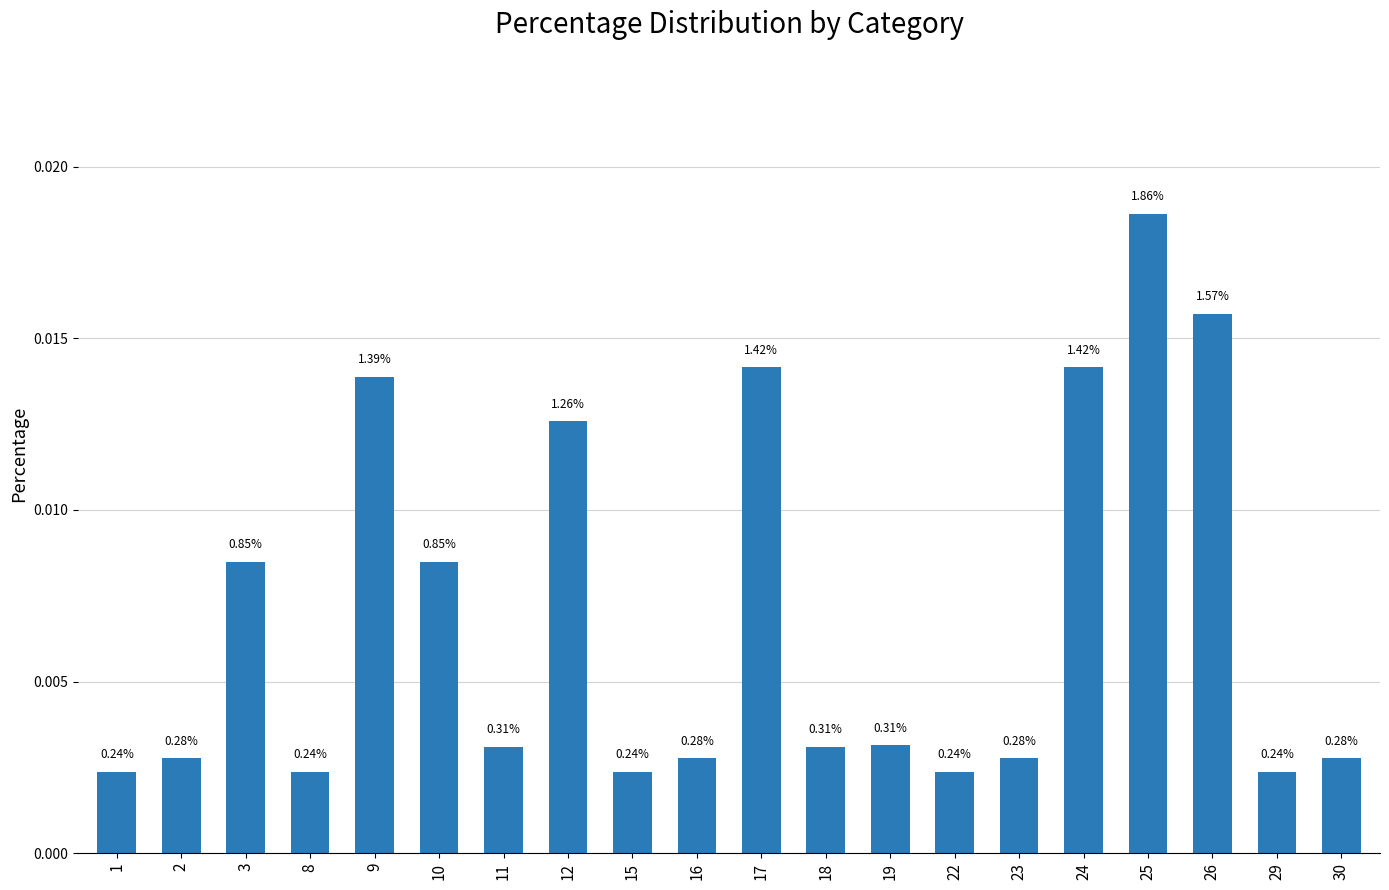

Which category has the highest value across all series?

25